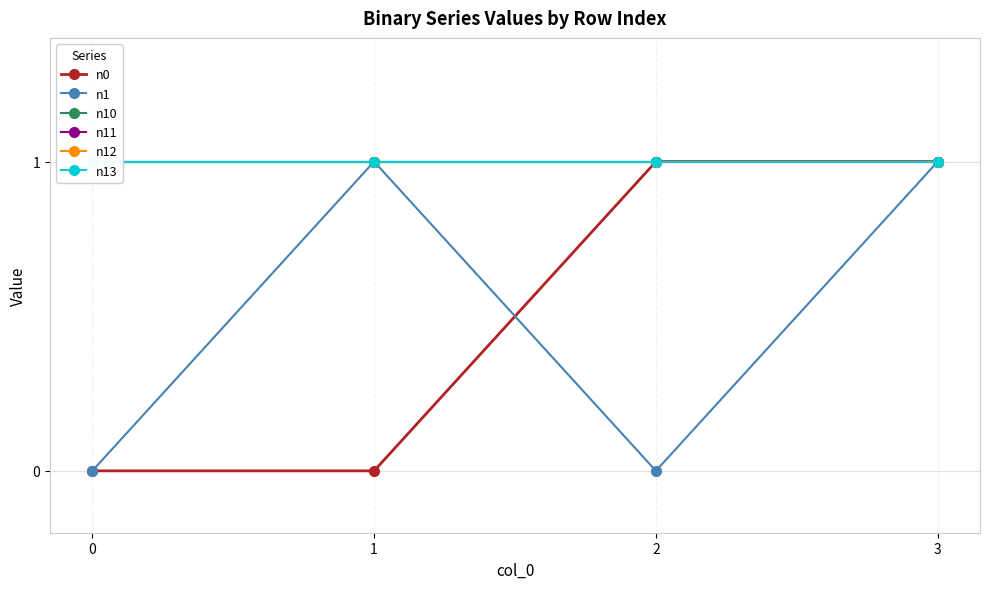

True or false: n10 and n12 intersect in this chart.

False